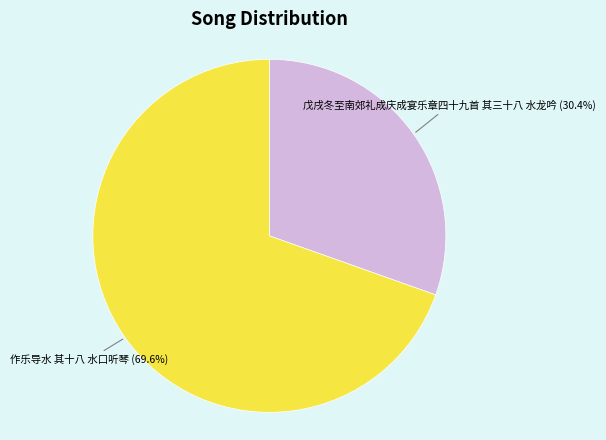

Is there any slice that represents more than half of the pie?

Yes